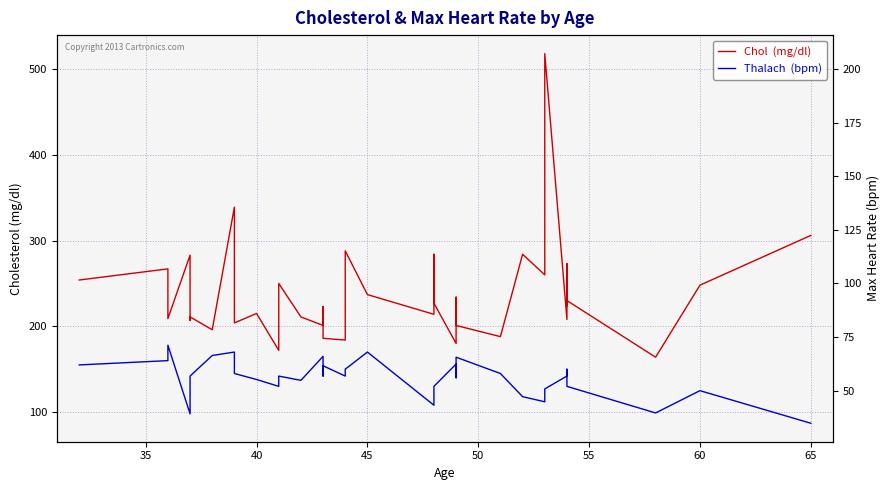

In Thalach  (bpm), how many points are higher than both neighbors (excluding endpoints)?

10